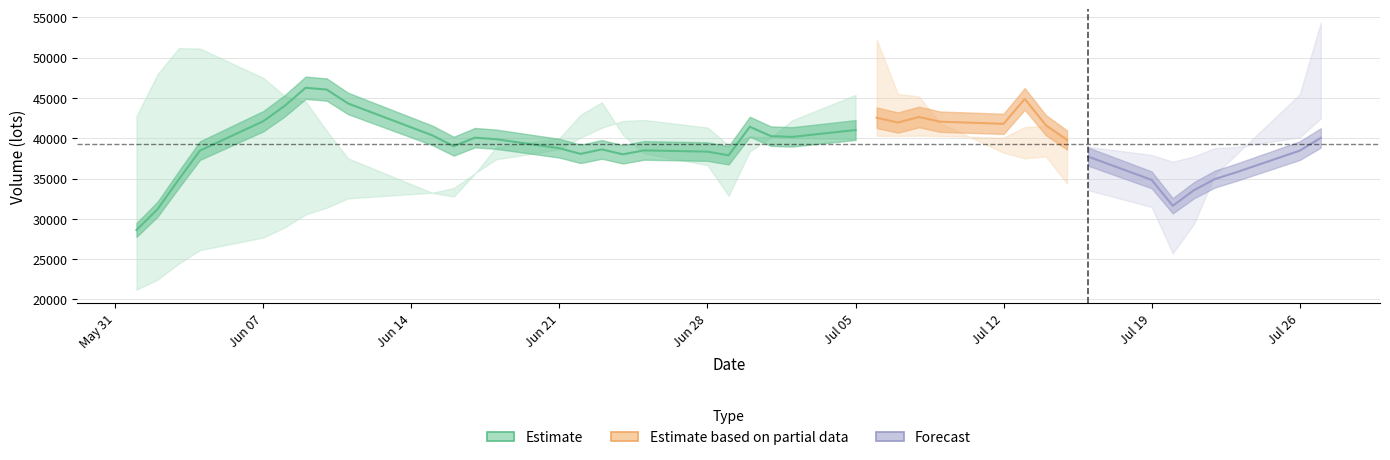

What is the difference between the highest and lowest values at 20210611?

12074.3